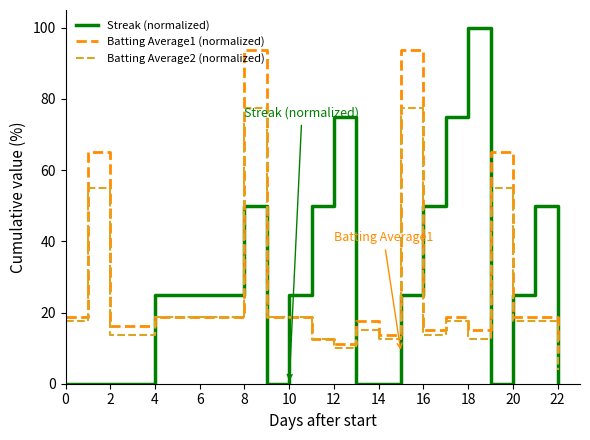

List the series in order of their peak value, highest first.

Streak (normalized), Batting Average1 (normalized), Batting Average2 (normalized)